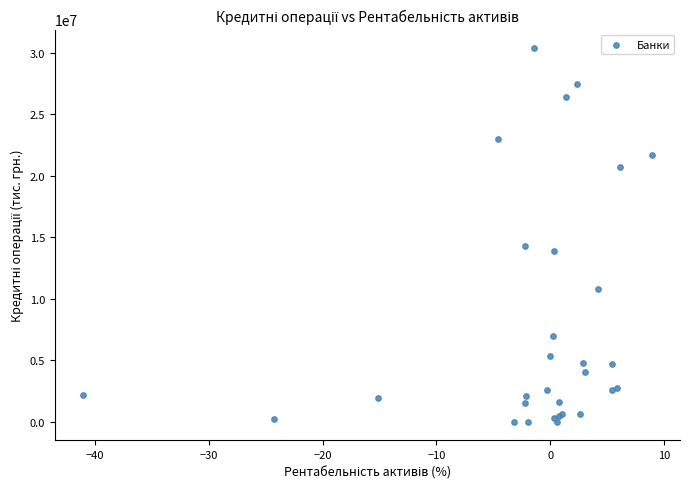

What Y value in the scatter plot is closest to 15196101?

14331702.9